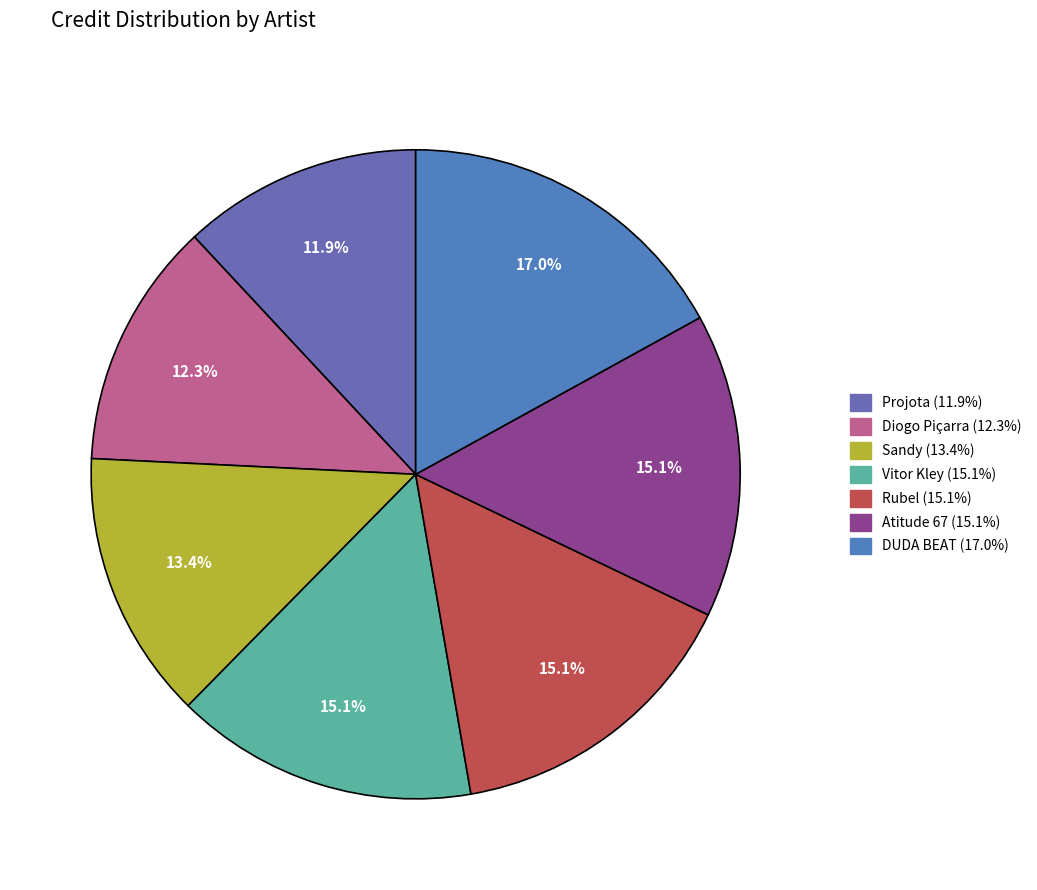

Is Atitude 67 the majority of the pie?

No